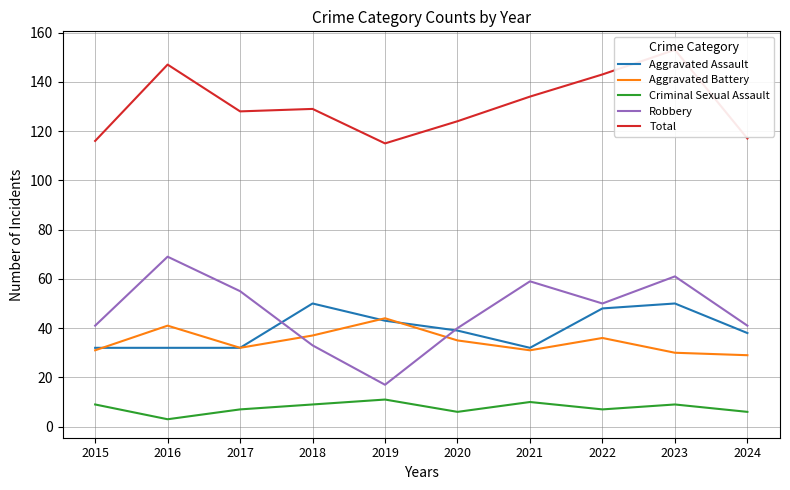

Which category has the lowest value across all series?

2016